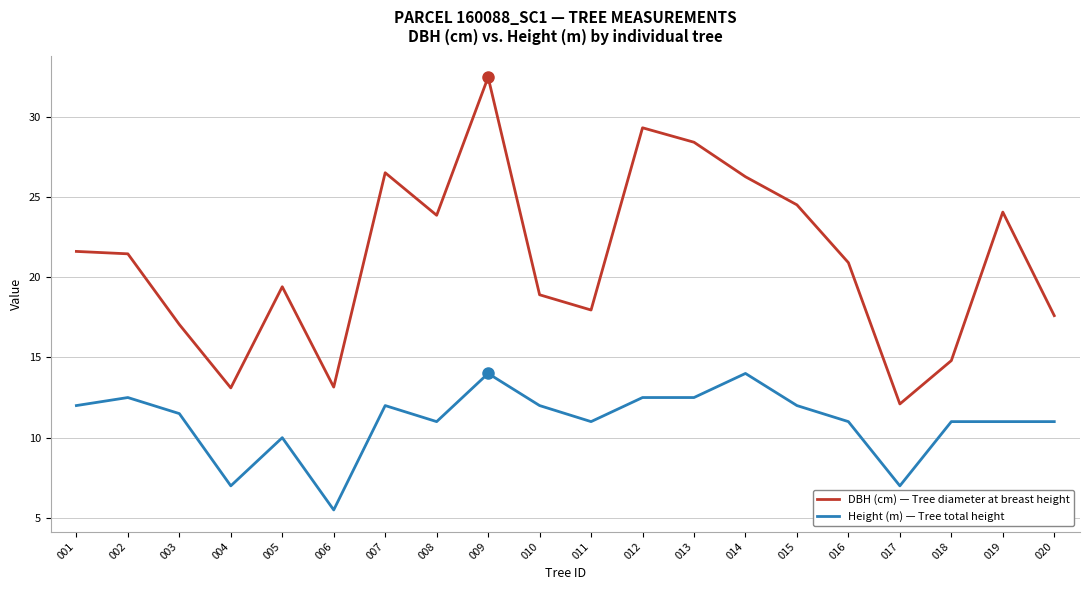

Which series has the largest total across all categories?

DBH (cm) — Tree diameter at breast height